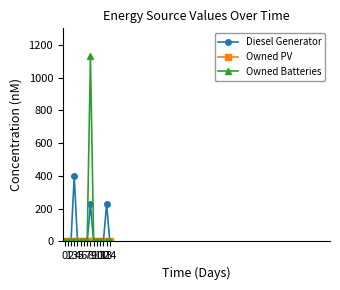

True or false: Diesel Generator has a value of -154 at 10.

False